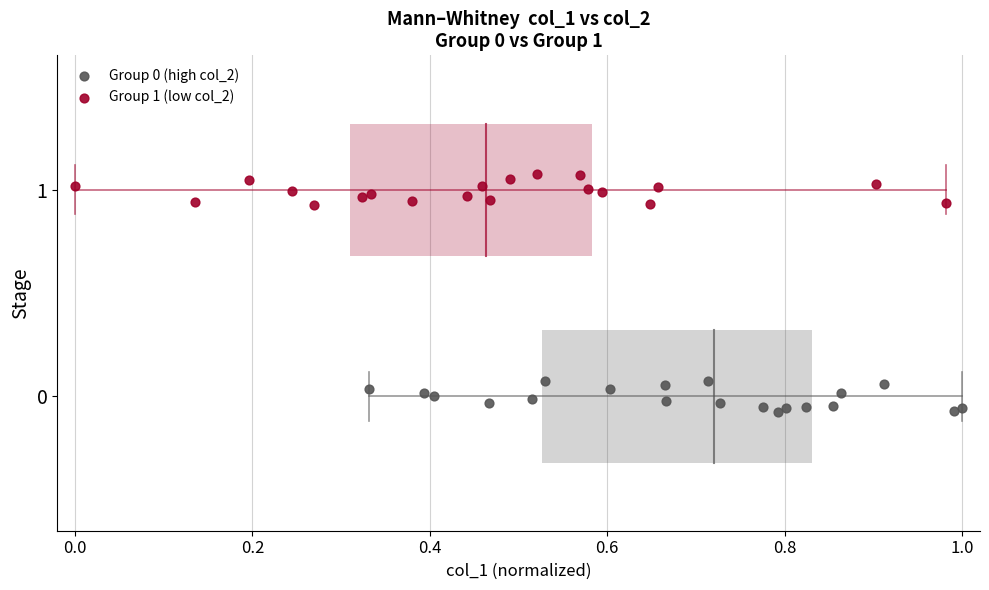

Which series reaches the maximum Y coordinate?

Group 1 (low col_2)